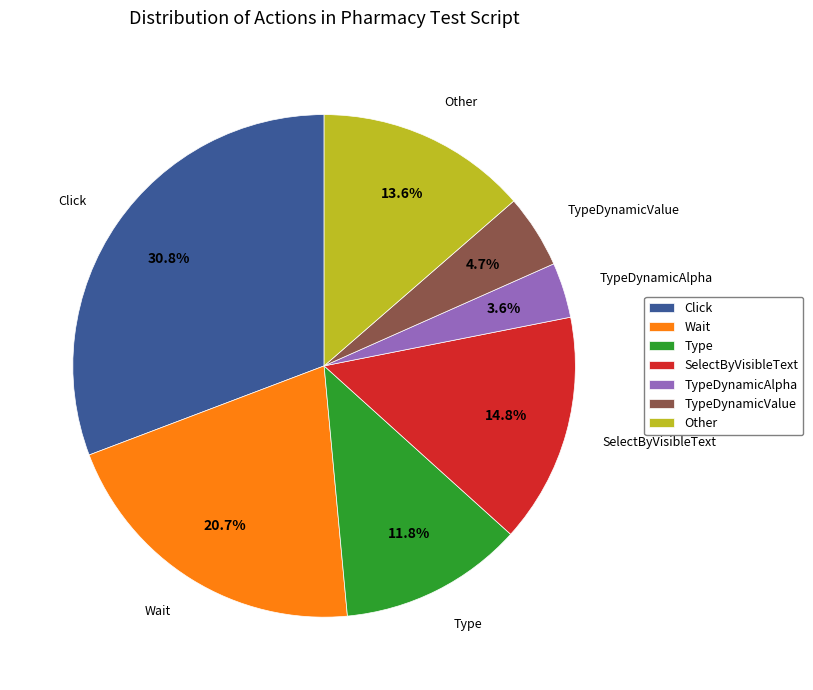

Does Type represent more than half of the total?

No